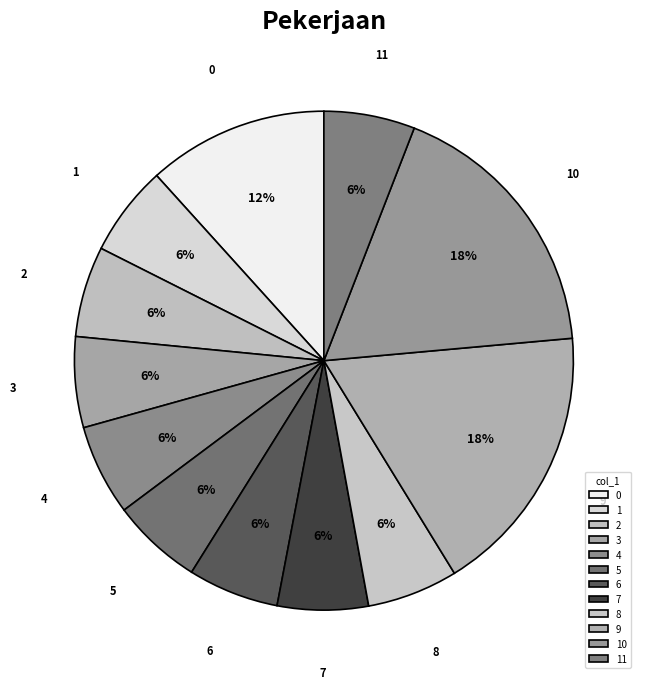

The 11 slice represents 17% of the pie. True or false?

False